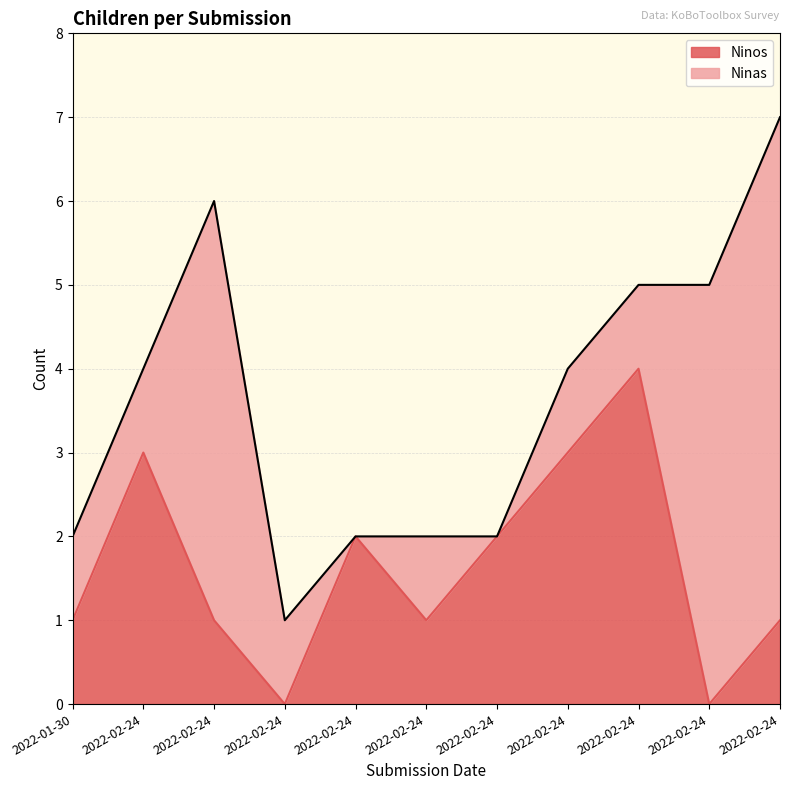

What is the difference between the maximum and minimum values?

4